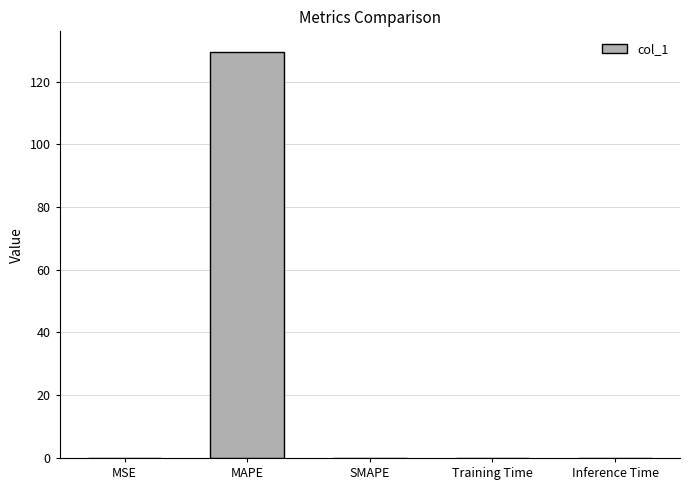

Is it true that the value at SMAPE is 0.0?

True